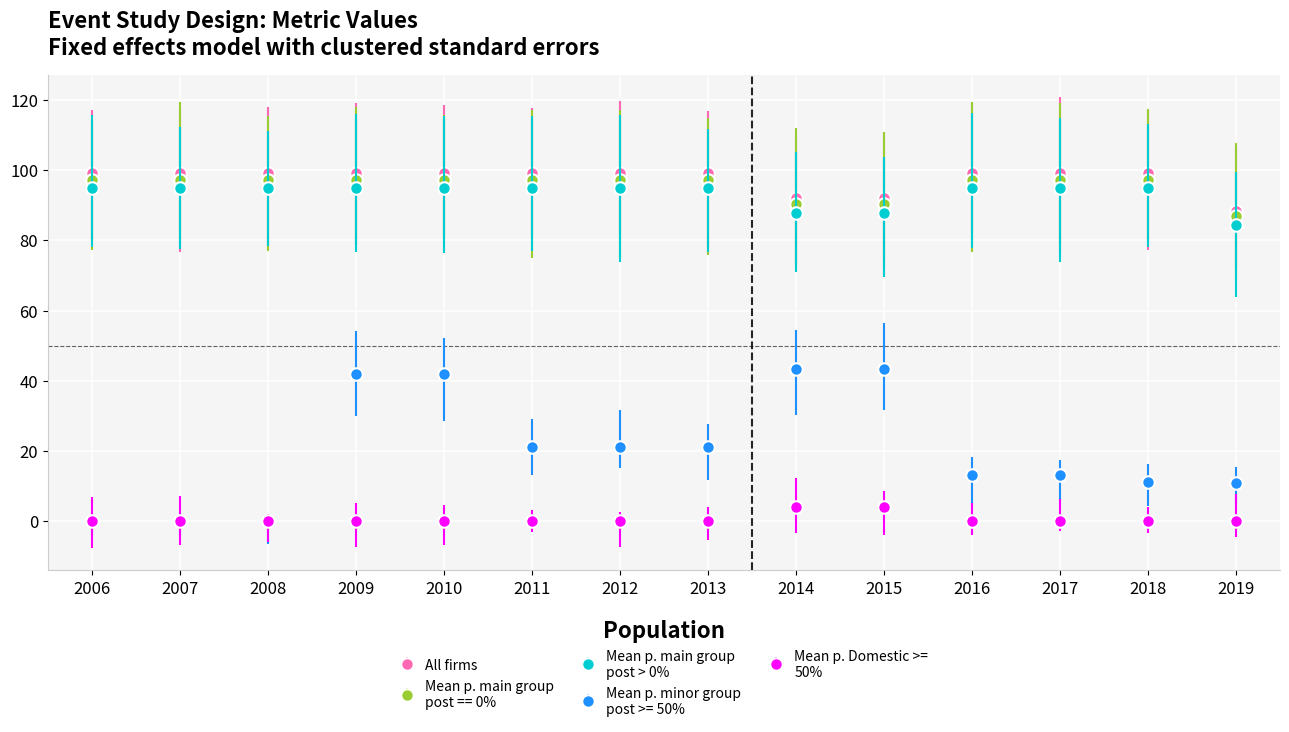

What is the greatest value displayed?

99.1